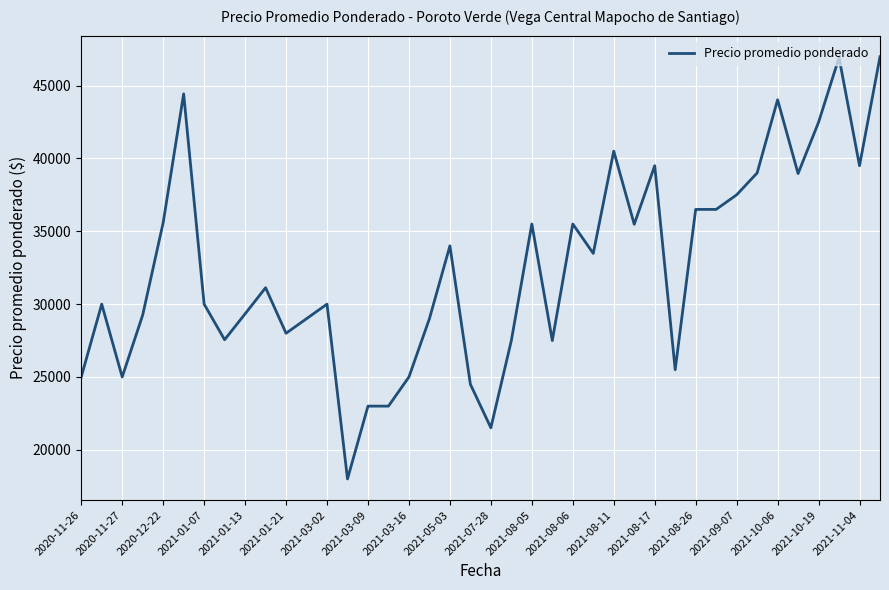

How many lines are shown in the chart?

1